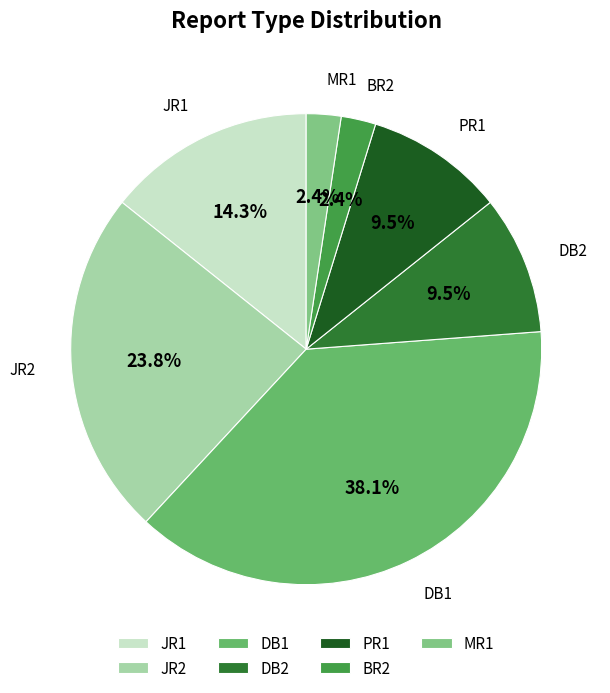

Does any single category account for the majority?

No